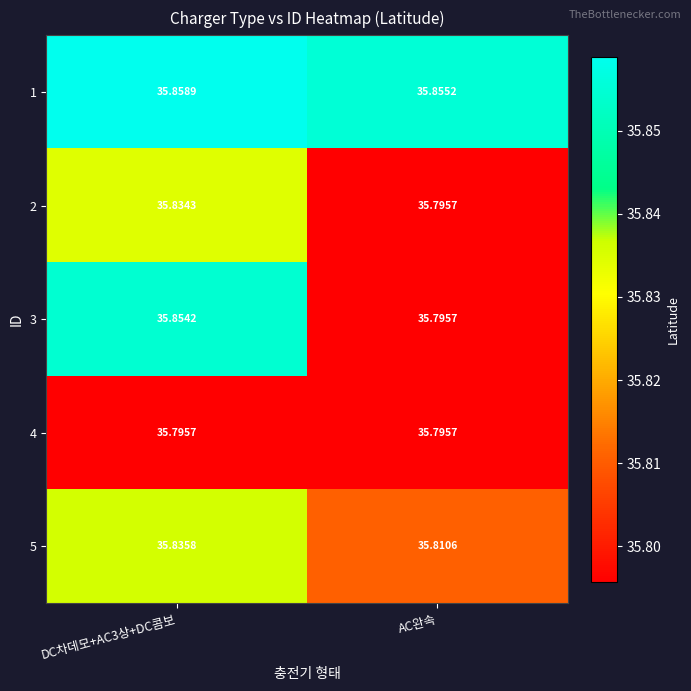

Where is 5 nearest to the value 35?

AC완속